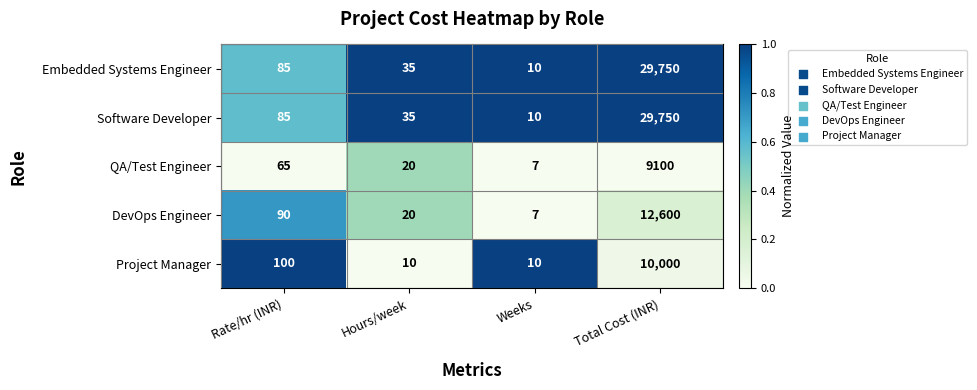

How many data points does each series have?

4